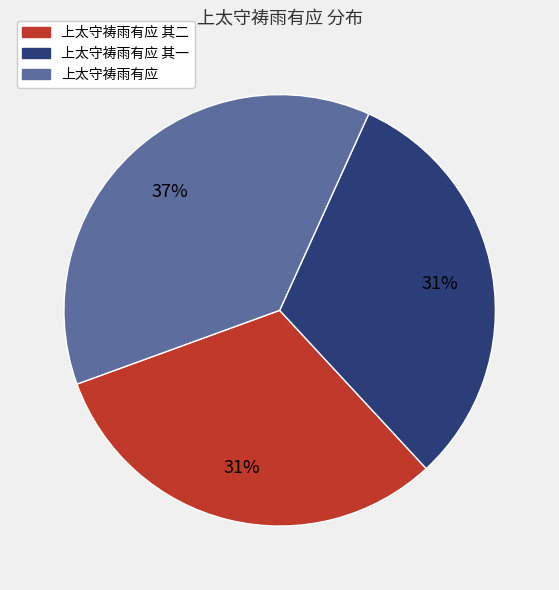

How many slices are in this pie chart?

3